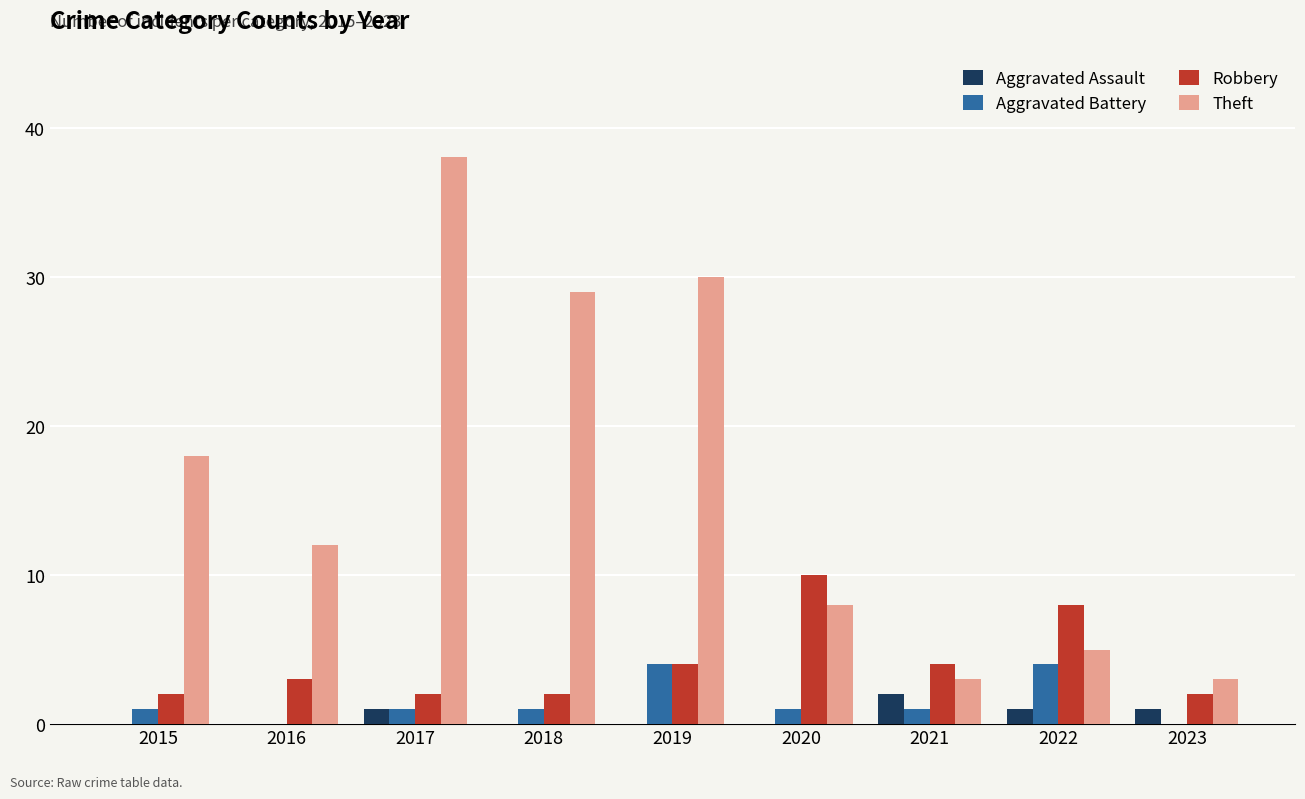

Reading right to left, list all the values displayed in this chart.

Aggravated Assault: 2023=1	2022=1	2021=2	2020=0	2019=0	2018=0	2017=1	2016=0	2015=0
Aggravated Battery: 2023=0	2022=4	2021=1	2020=1	2019=4	2018=1	2017=1	2016=0	2015=1
Robbery: 2023=2	2022=8	2021=4	2020=10	2019=4	2018=2	2017=2	2016=3	2015=2
Theft: 2023=3	2022=5	2021=3	2020=8	2019=30	2018=29	2017=38	2016=12	2015=18